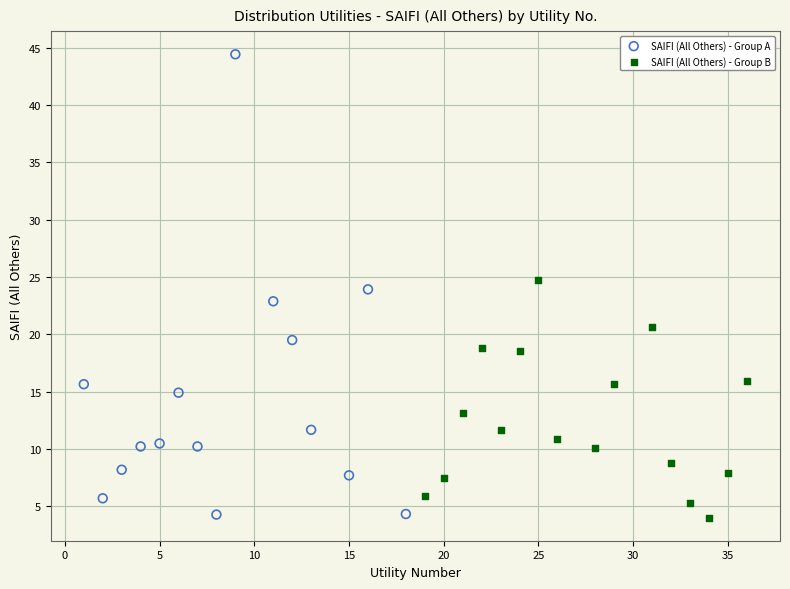

Which series contains the highest Y value?

SAIFI (All Others) - Group A